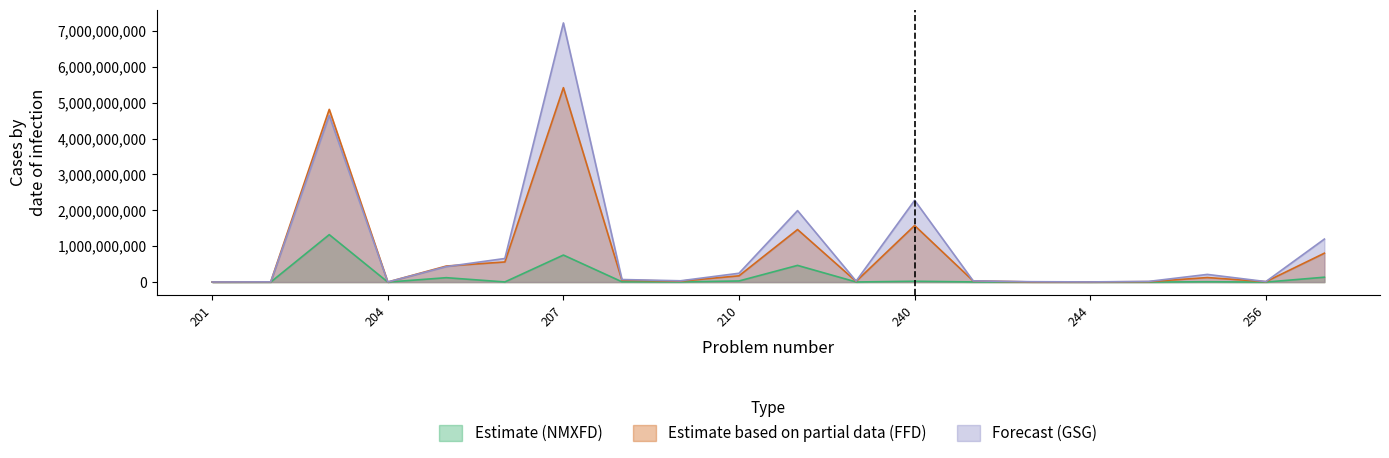

True or false: Estimate (NMXFD) and Estimate based on partial data (FFD) intersect in this chart.

False